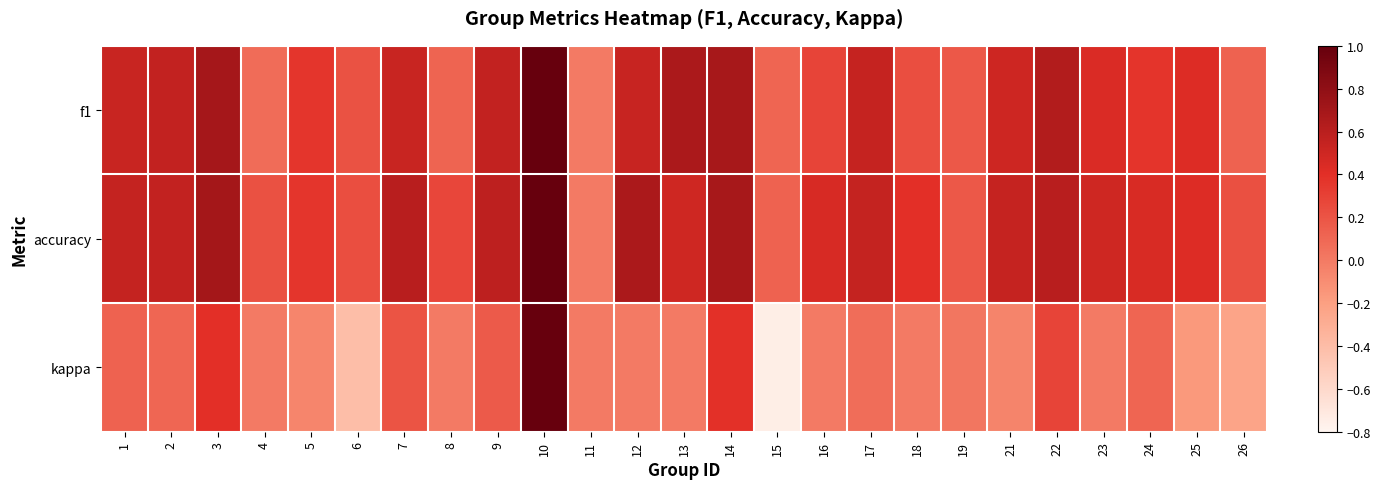

List the series in order of their peak value, highest first.

f1, accuracy, kappa